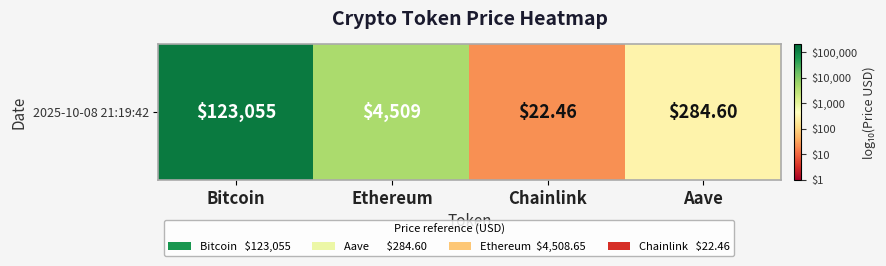

What is the ratio of the value at Bitcoin to the value at Chainlink?

3.8